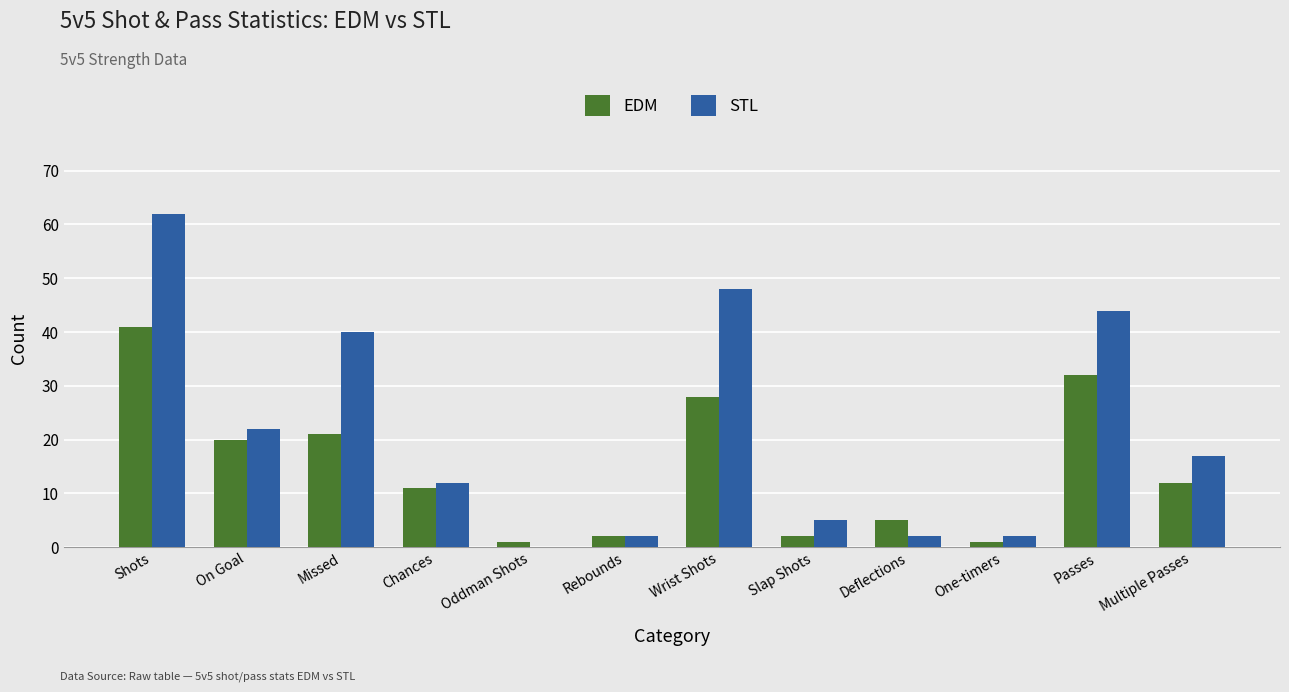

What is the maximum value for STL?

62